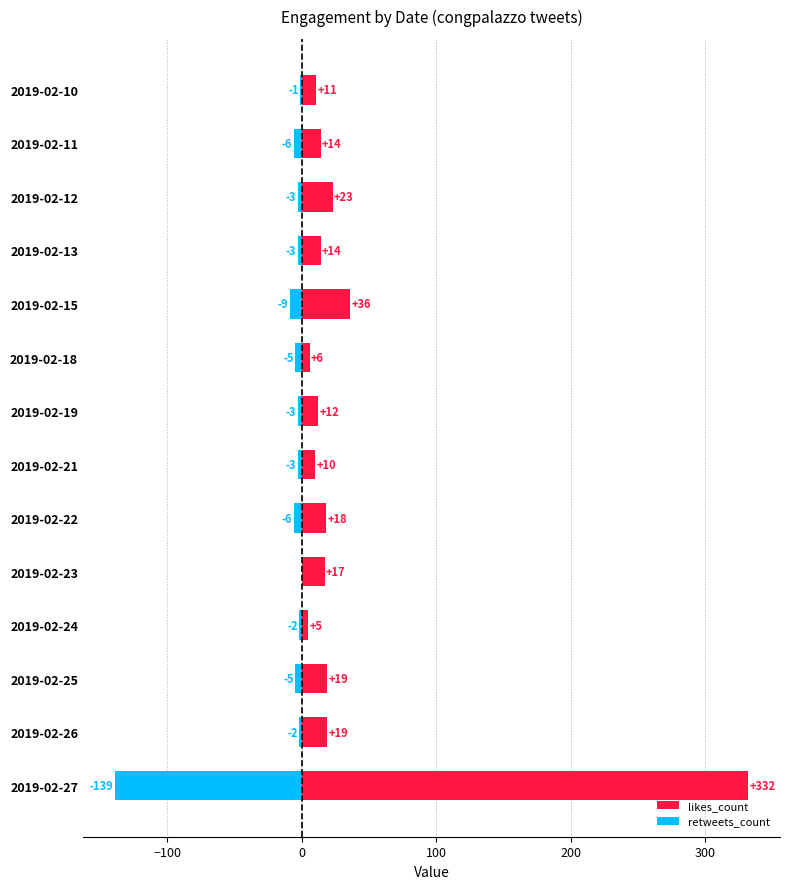

Rank the series at 2019-02-13 from lowest to highest value.

retweets_count, likes_count